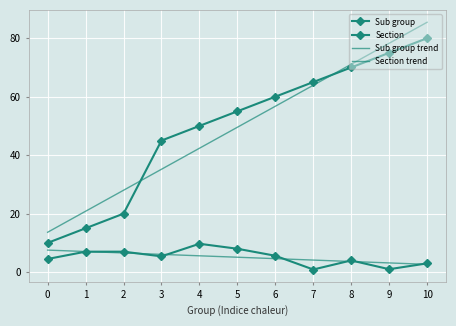

What is the value of the Section point at the 11th from the left?

3.0